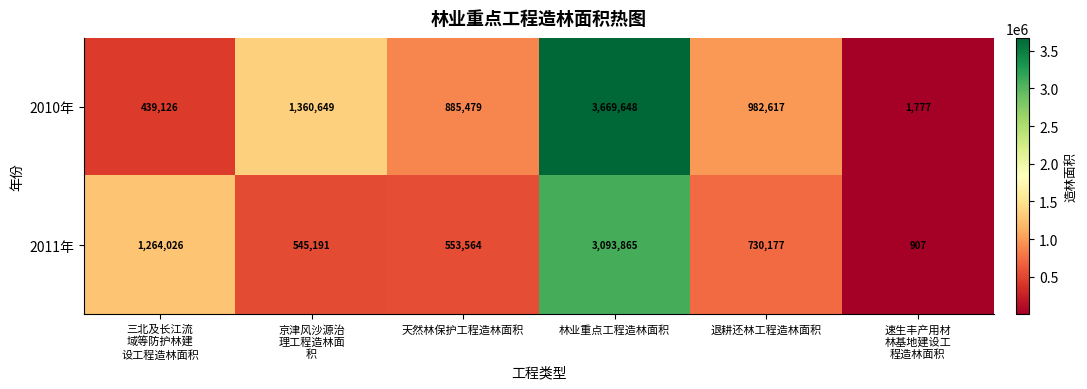

Which series has the largest range (max minus min)?

2010年